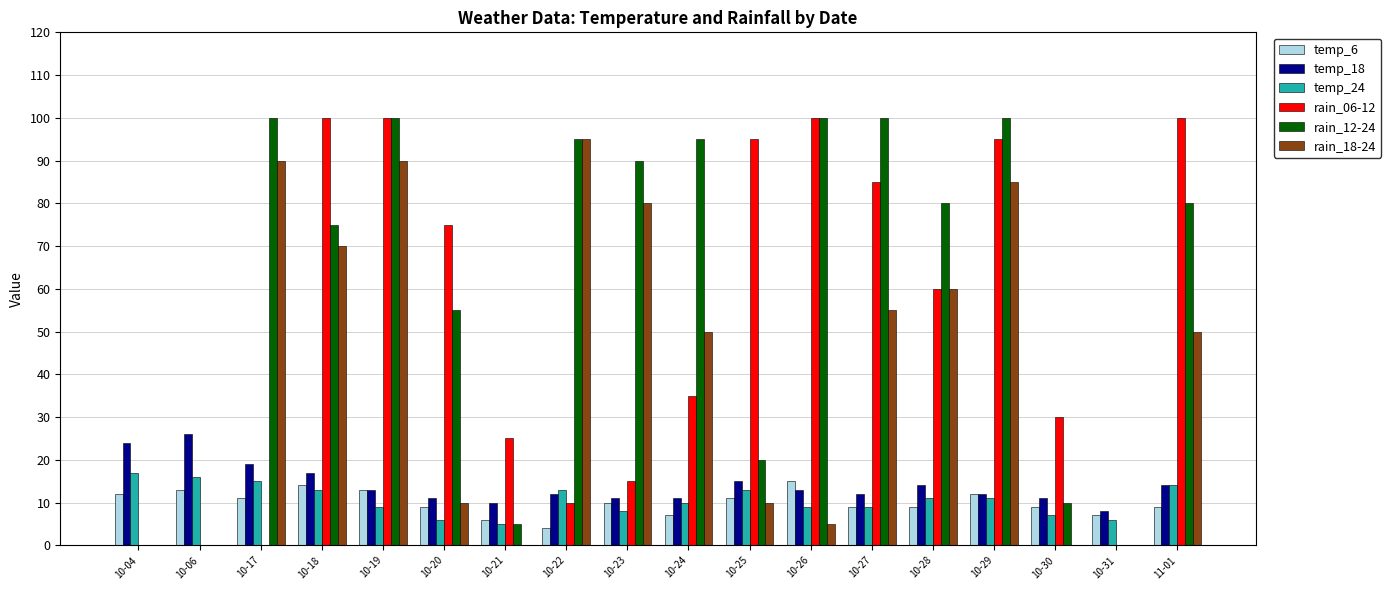

Between 10-24 and 10-29, which series saw the biggest shift?

rain_06-12